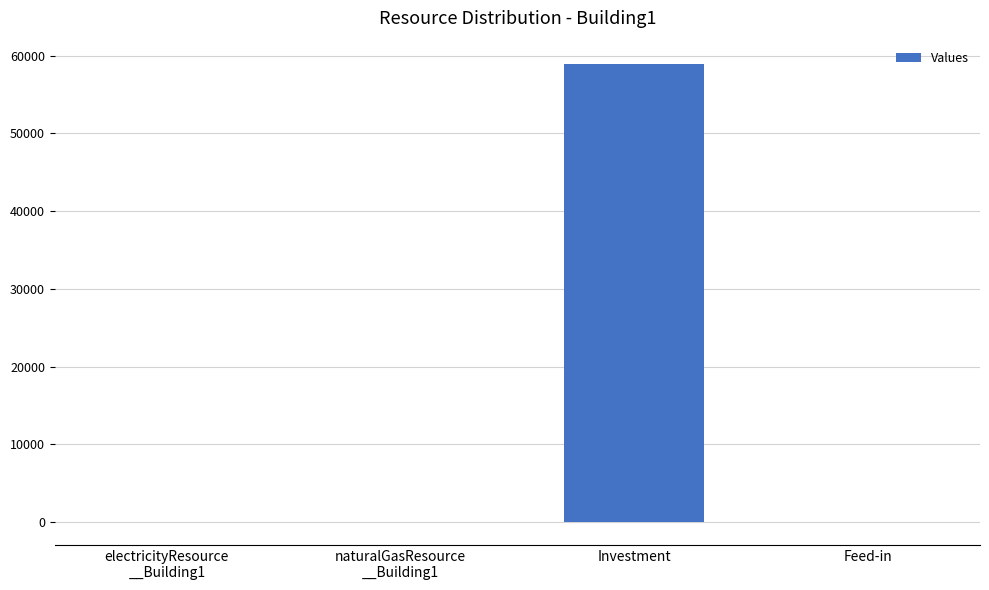

What is the greatest value displayed?

58998.2